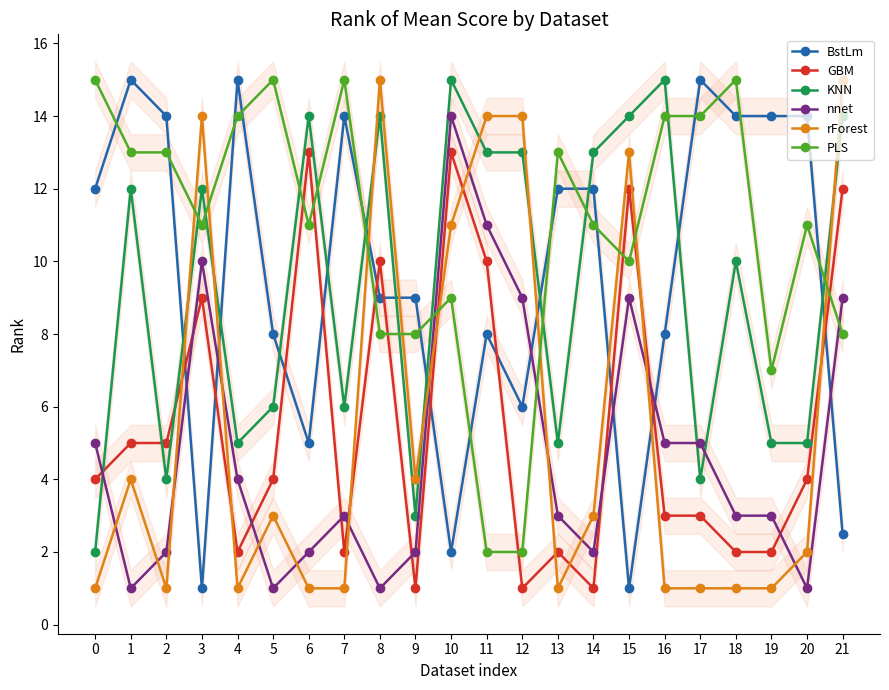

List the series in order of their peak value, highest first.

BstLm, KNN, rForest, PLS, nnet, GBM